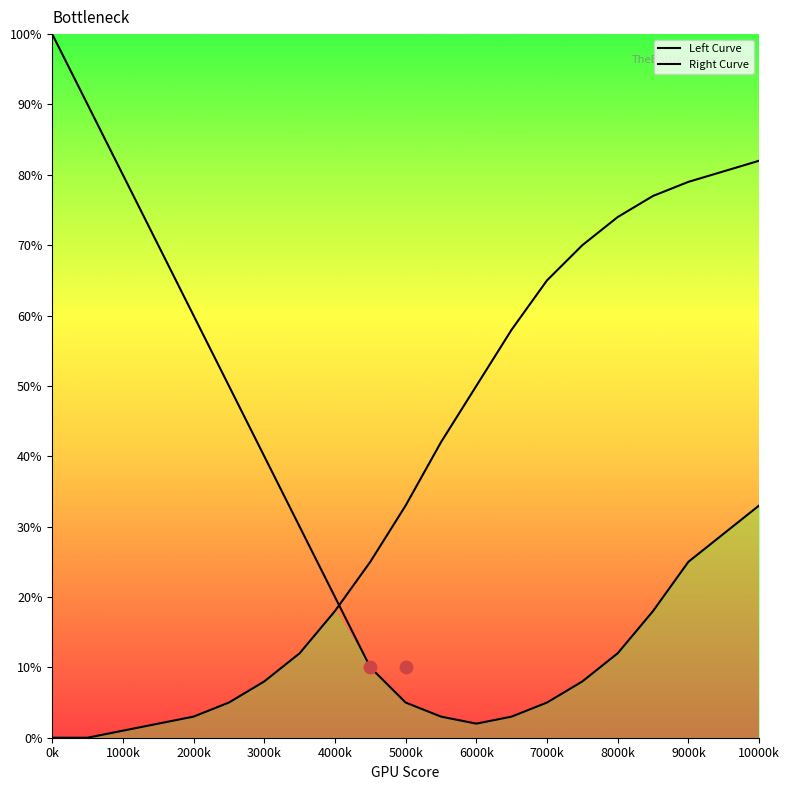

At how many categories does at least one series exceed 54?

12